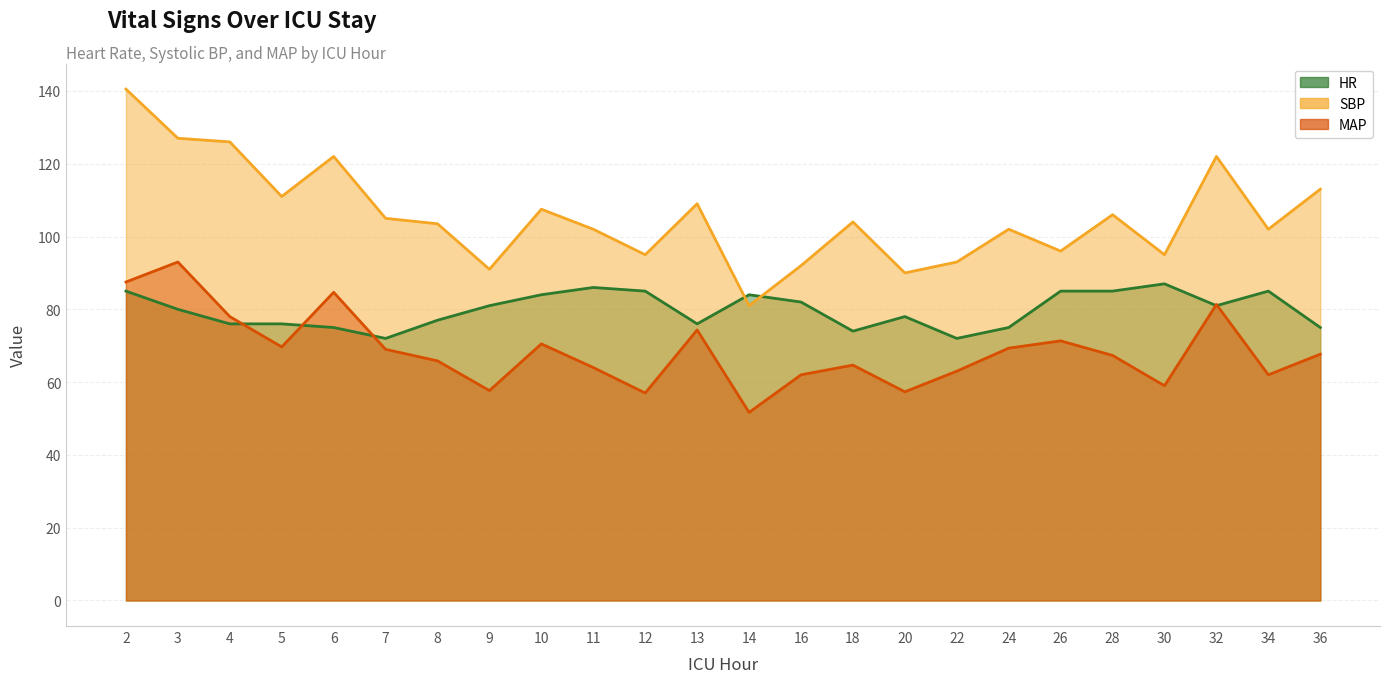

Which has a higher value, 6 or 26?

26